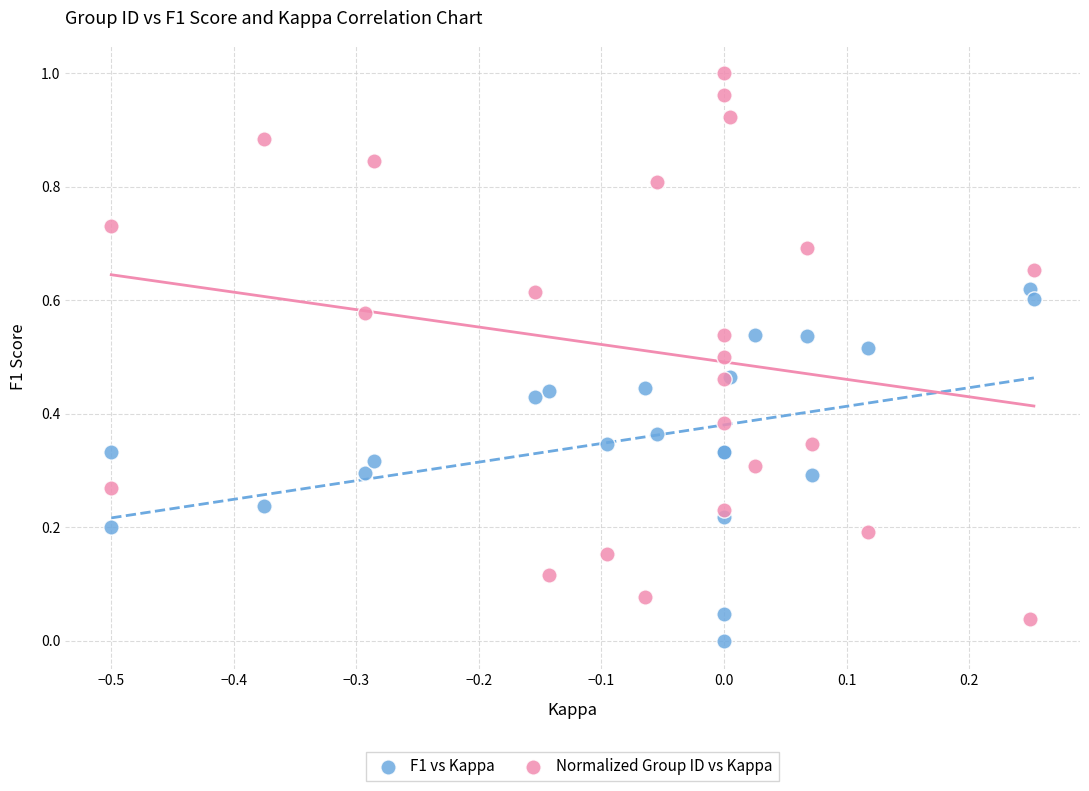

Which series contains the highest Y value?

Normalized Group ID vs Kappa